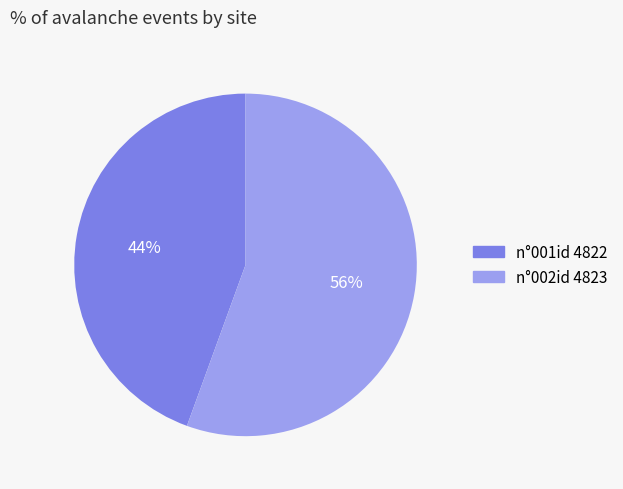

To the nearest percent, what portion does n°001id 4822 represent?

44%